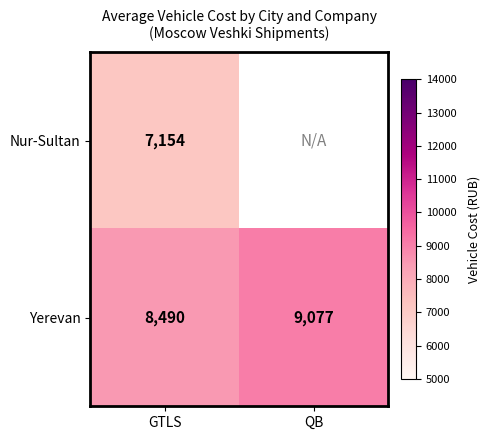

What is the difference between the Yerevan values at QB and GTLS?

587